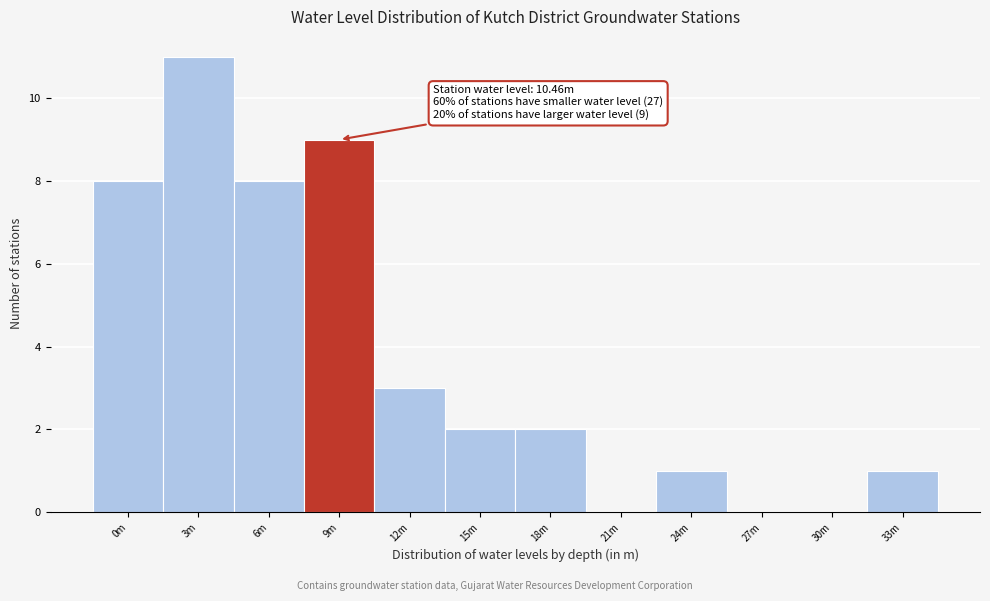

Reading left to right, what are all the values shown in this chart?

0m=8	3m=11	6m=8	9m=9	12m=3	15m=2	18m=2	21m=0	24m=1	27m=0	30m=0	33m=1